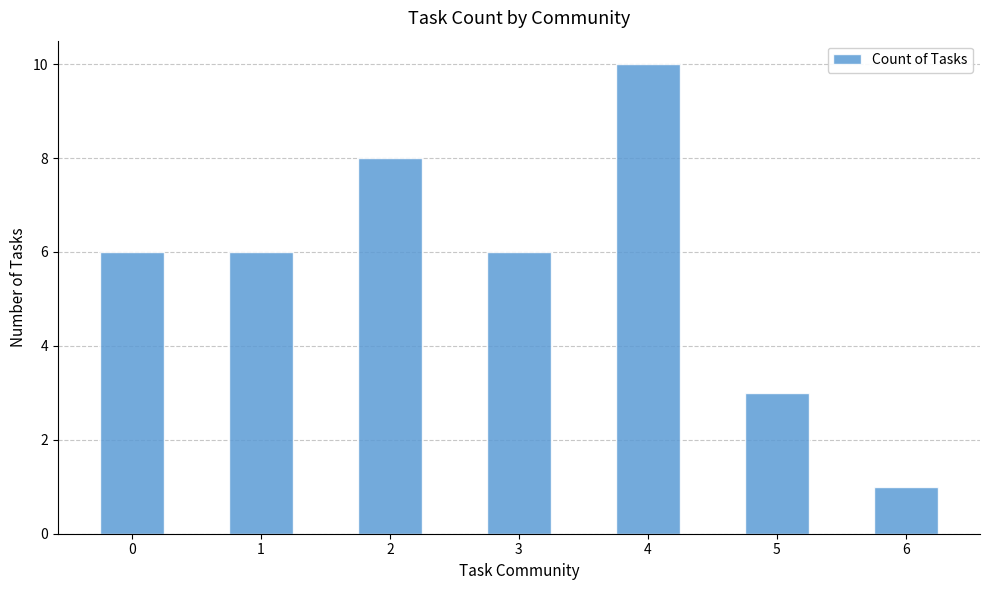

The chart shows a value of 2 at 5. True or false?

False